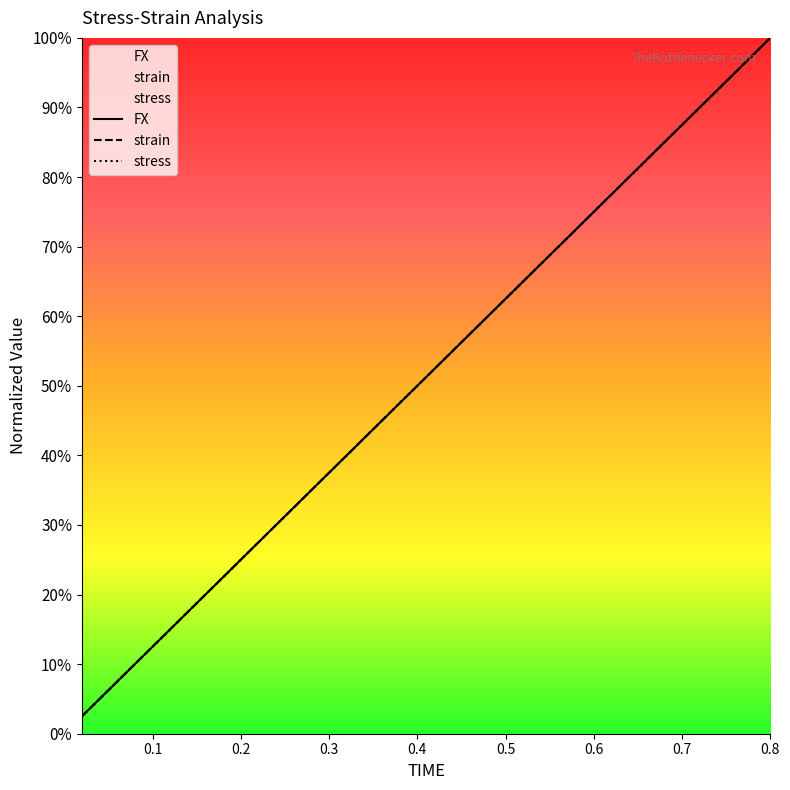

At which label is strain closest to 51?

0.4